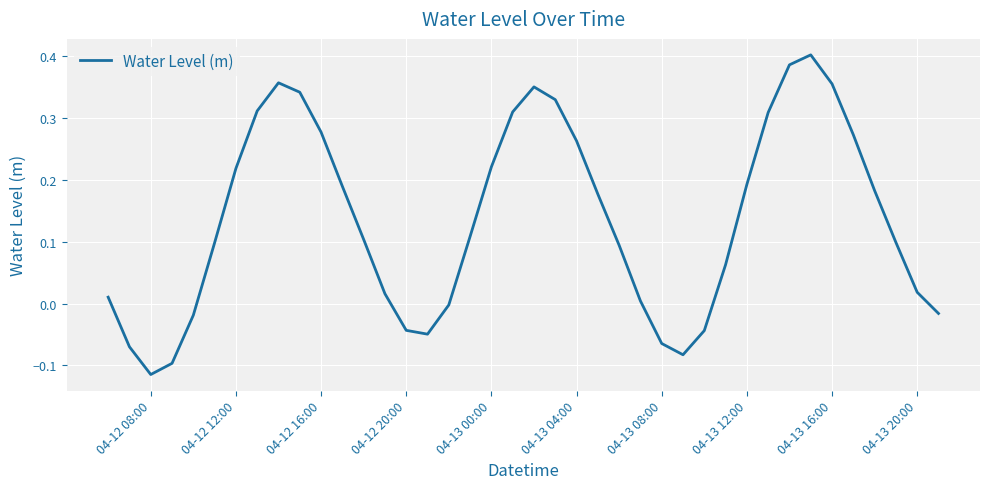

What is the difference between the maximum and minimum values?

0.5